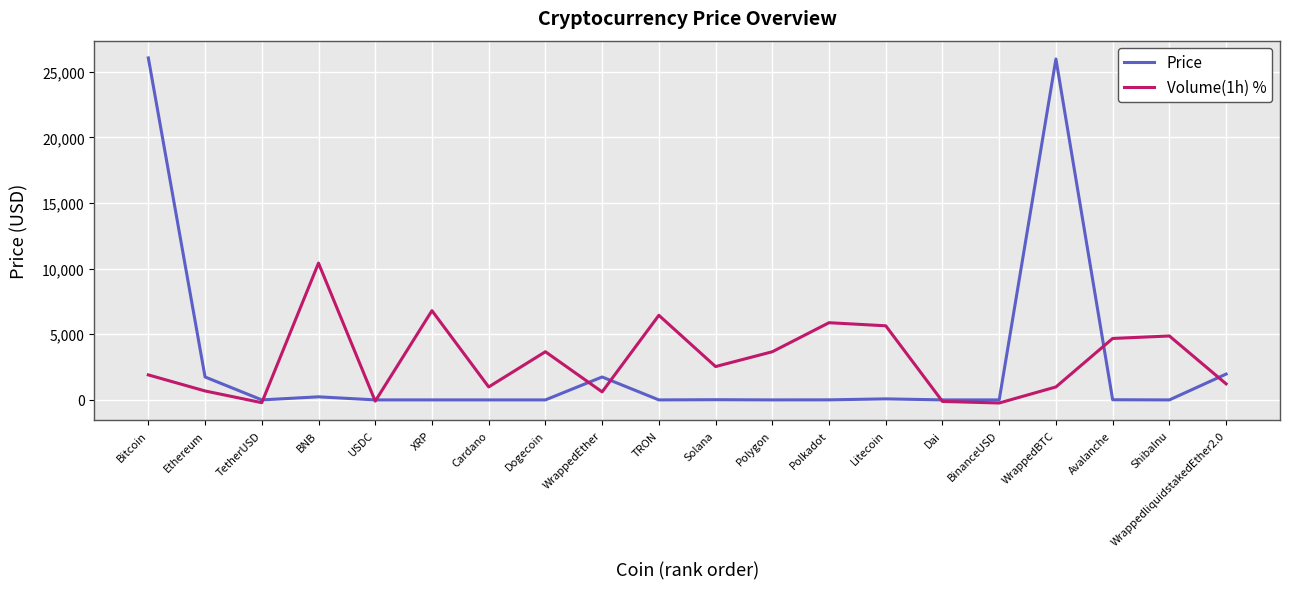

What is the highest value of the Volume(1h) % series?

10424.8